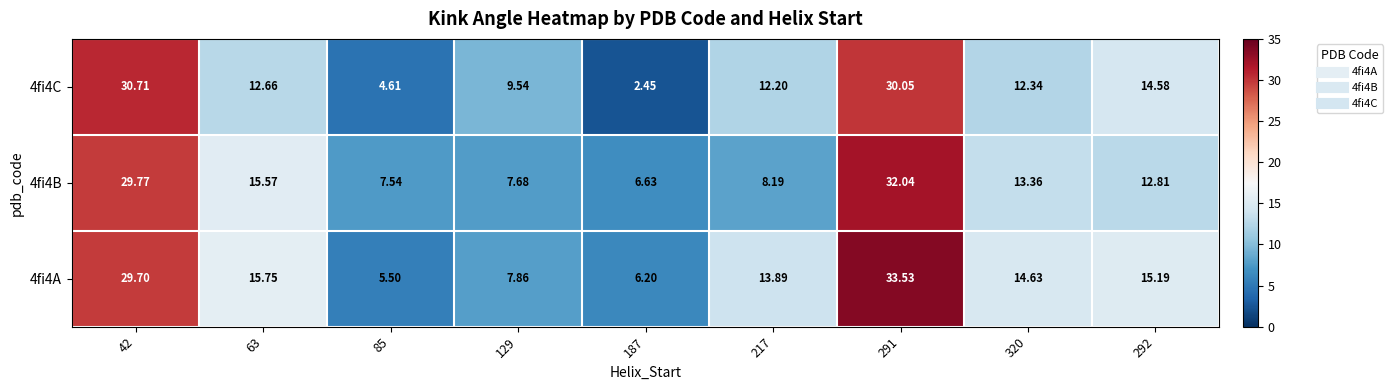

How many data points does each series have?

9